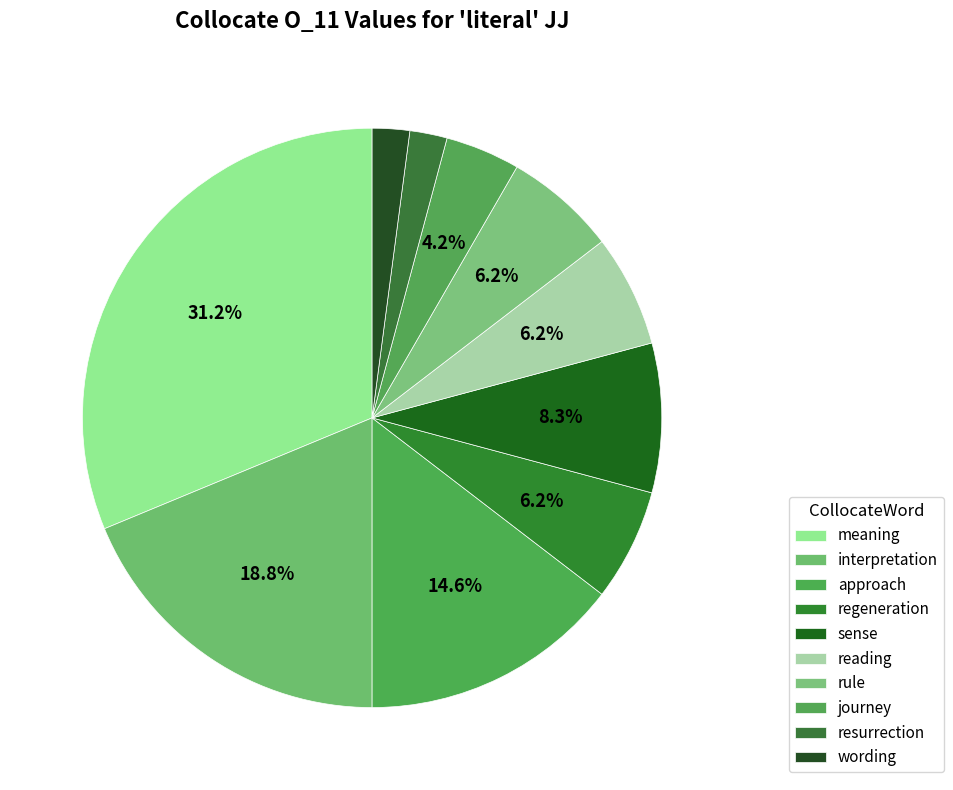

To the nearest percent, what is the difference between the largest and smallest slice percentages?

29%